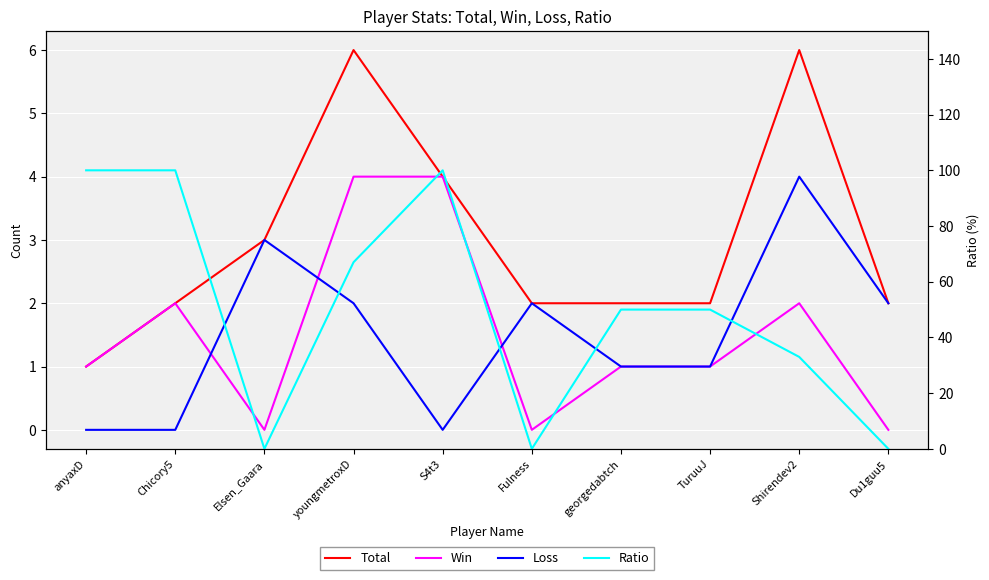

Which series has the largest total across all categories?

Ratio